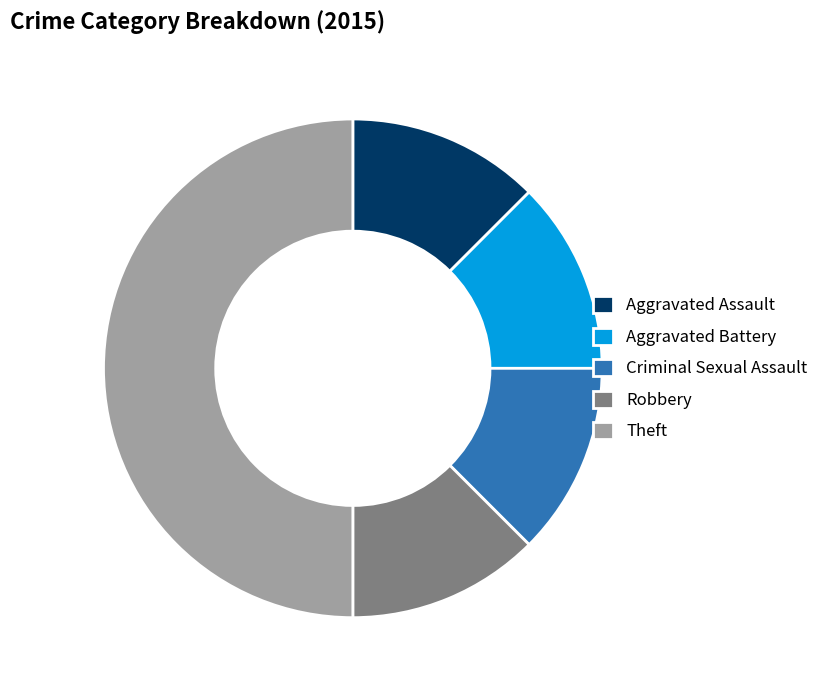

The Criminal Sexual Assault slice represents 12% of the pie. True or false?

True